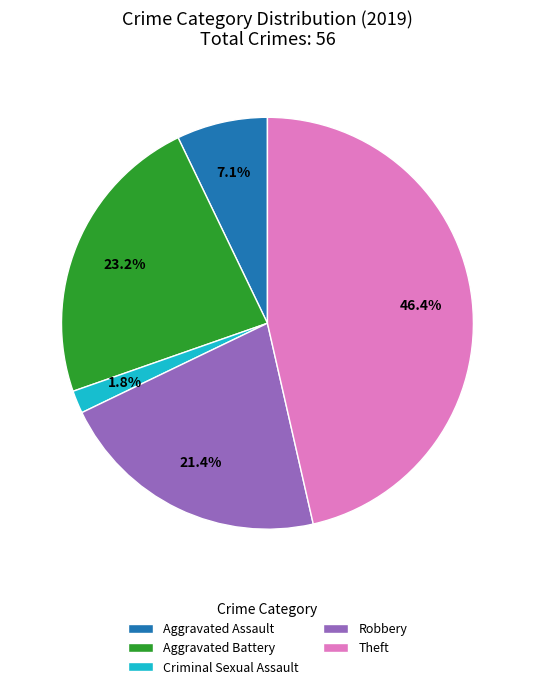

Count the number of slices in the pie.

5